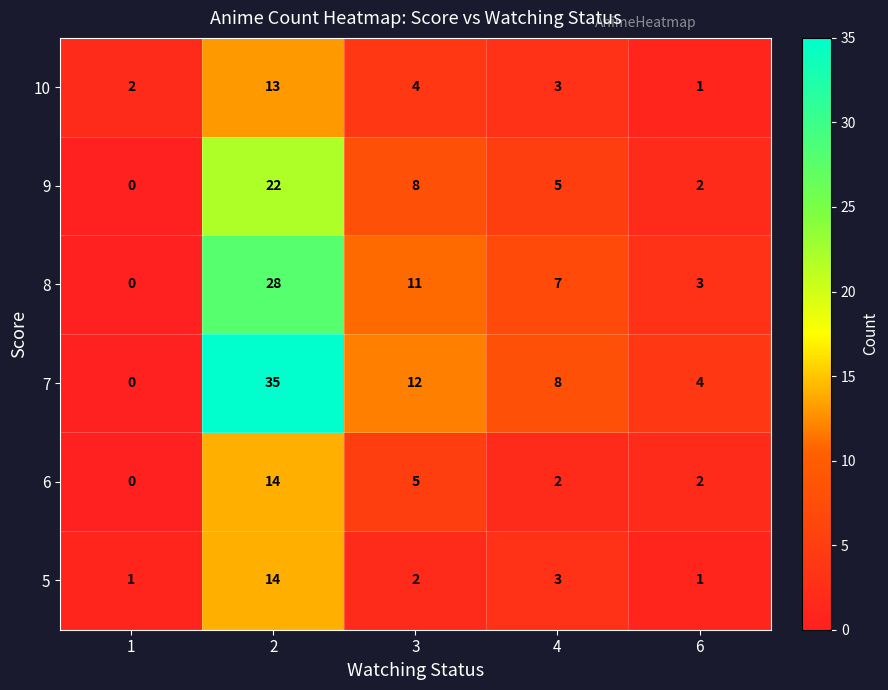

At how many categories does at least one series exceed 20?

1